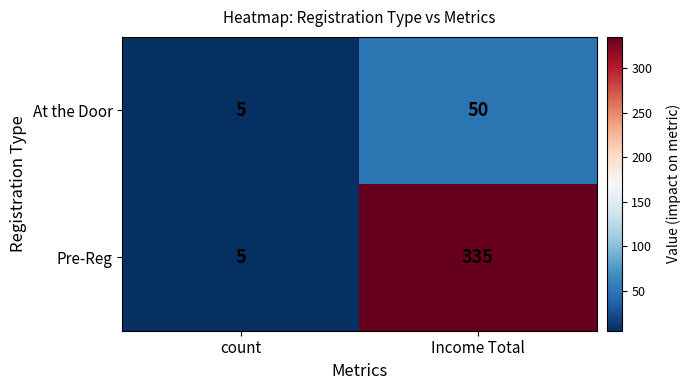

Where is At the Door nearest to the value 27?

count